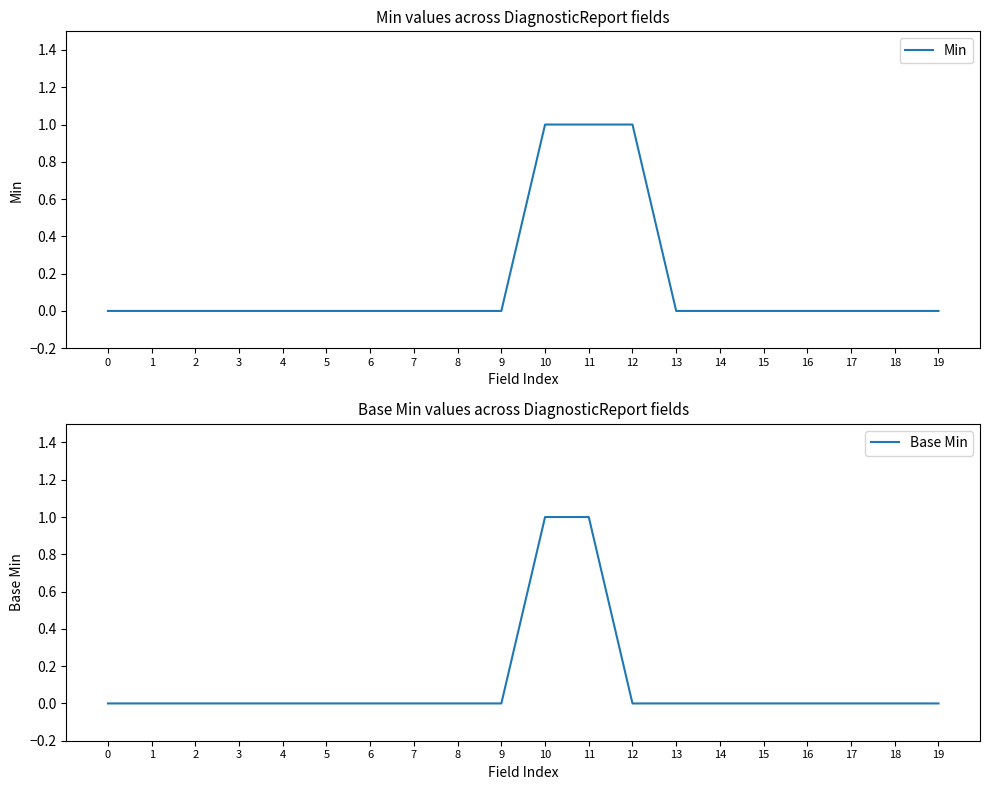

How many values in the Base Min series exceed 0?

2